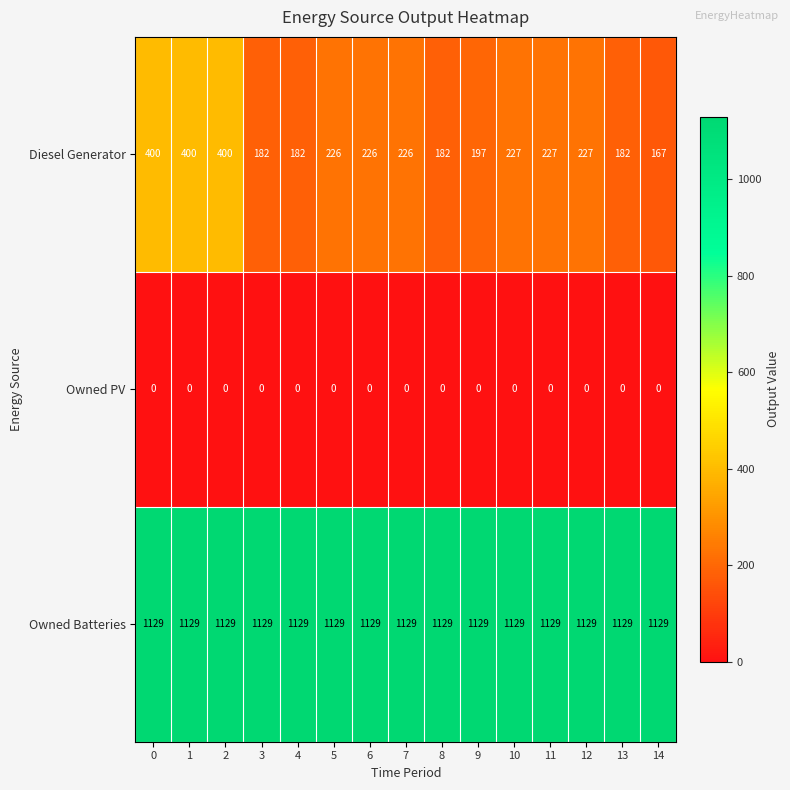

What is the total value across all series at 11?

1356